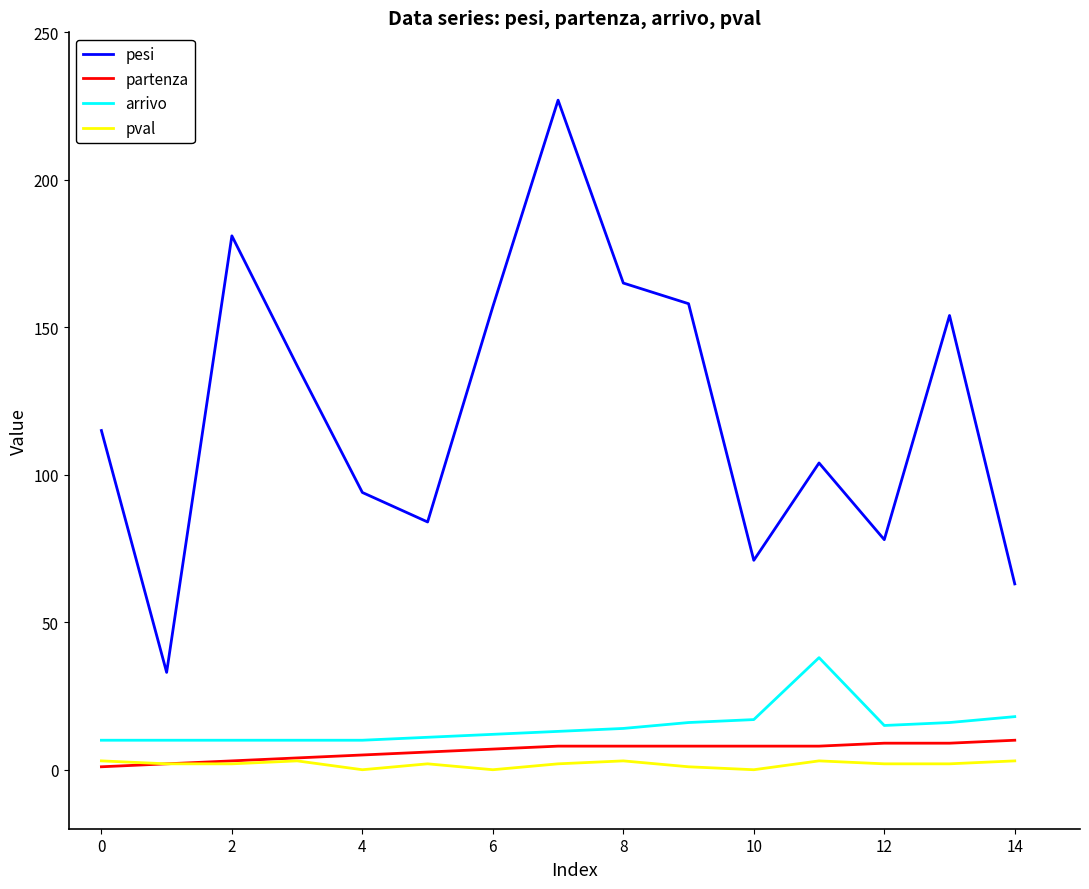

What is the greatest value displayed?

227